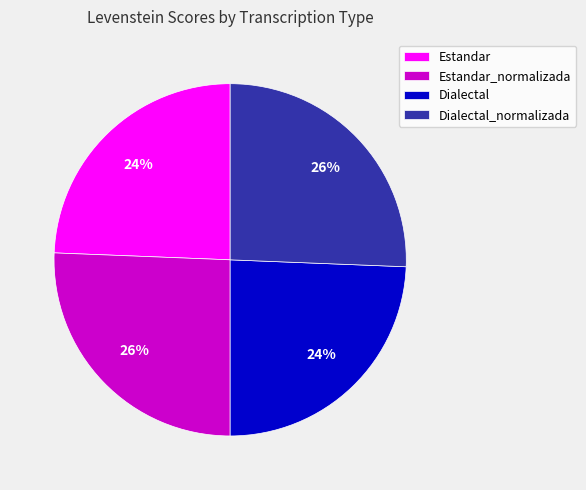

Count the number of slices in the pie.

4